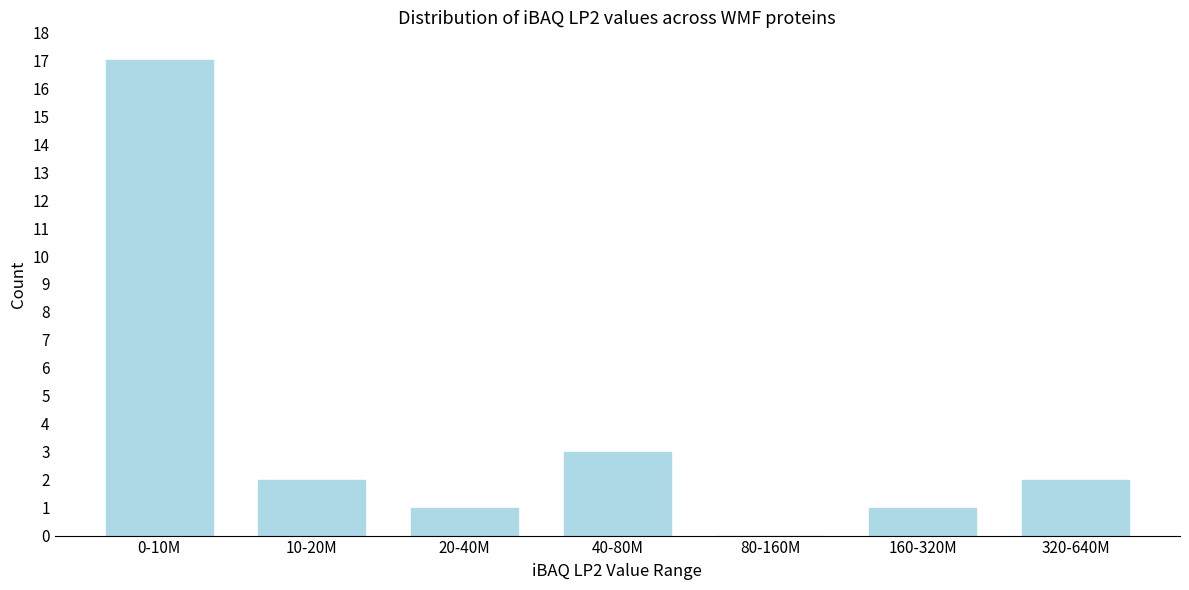

Reading left to right, transcribe all the data shown in this chart.

0-10M=17	10-20M=2	20-40M=1	40-80M=3	80-160M=0	160-320M=1	320-640M=2